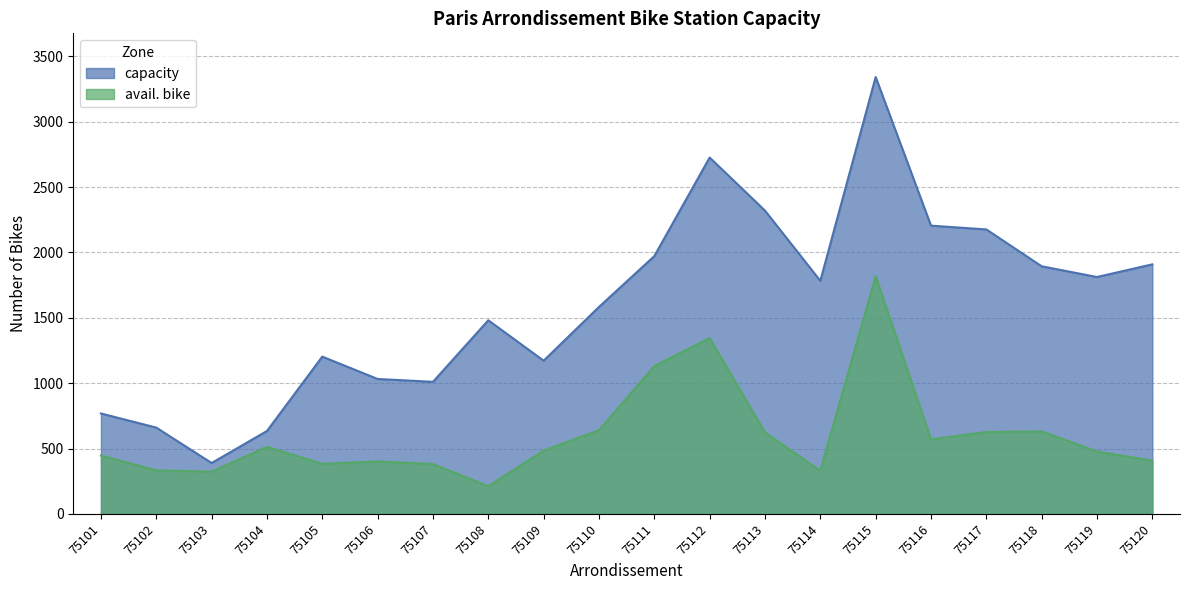

At which label does capacity first exceed 1783?

75111